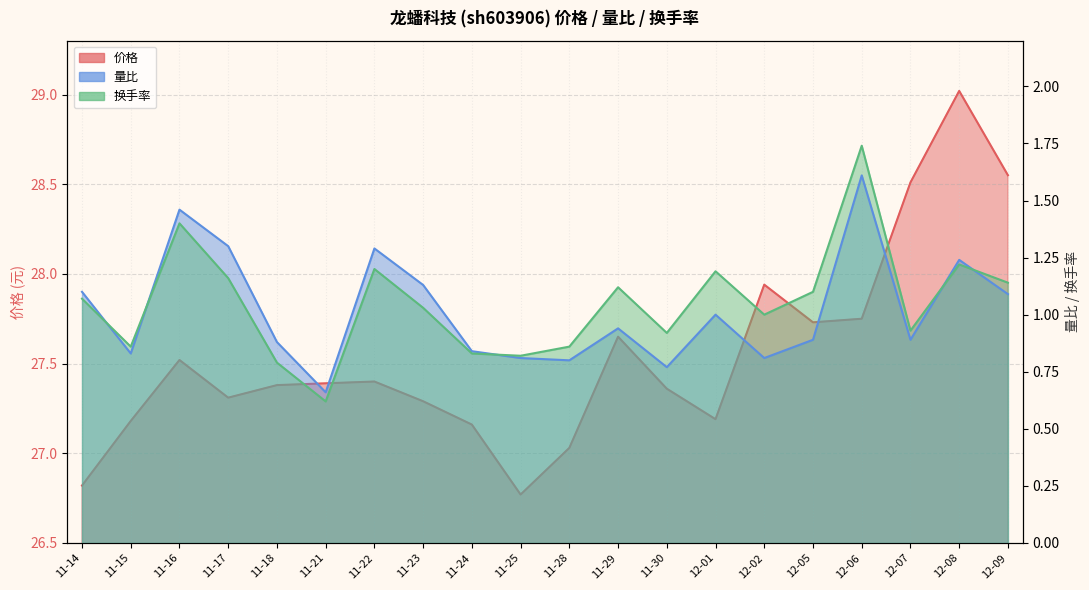

Read the 换手率 value at 11-30.

0.9